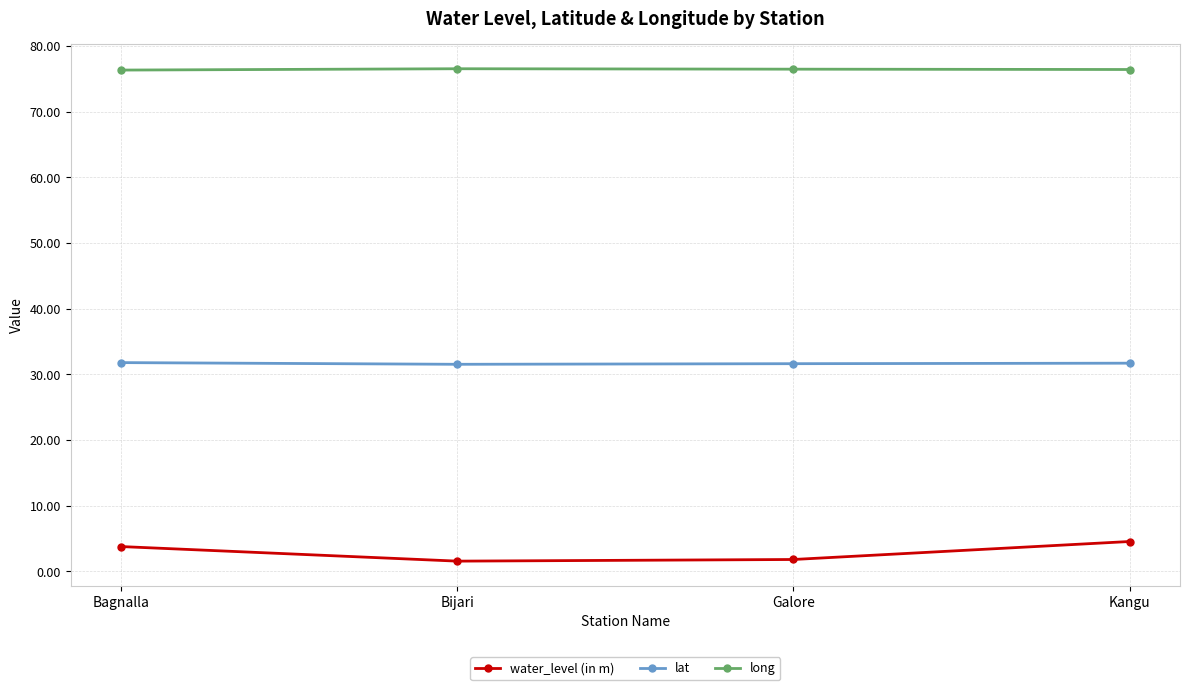

True or false: long and water_level (in m) cross at least once.

False